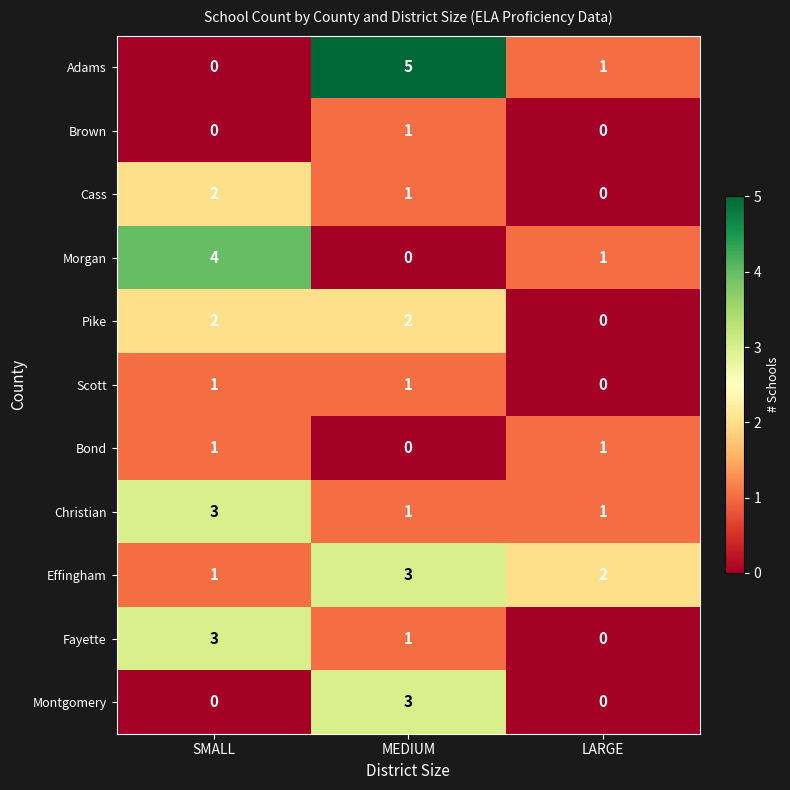

At how many categories does at least one series exceed 1?

3